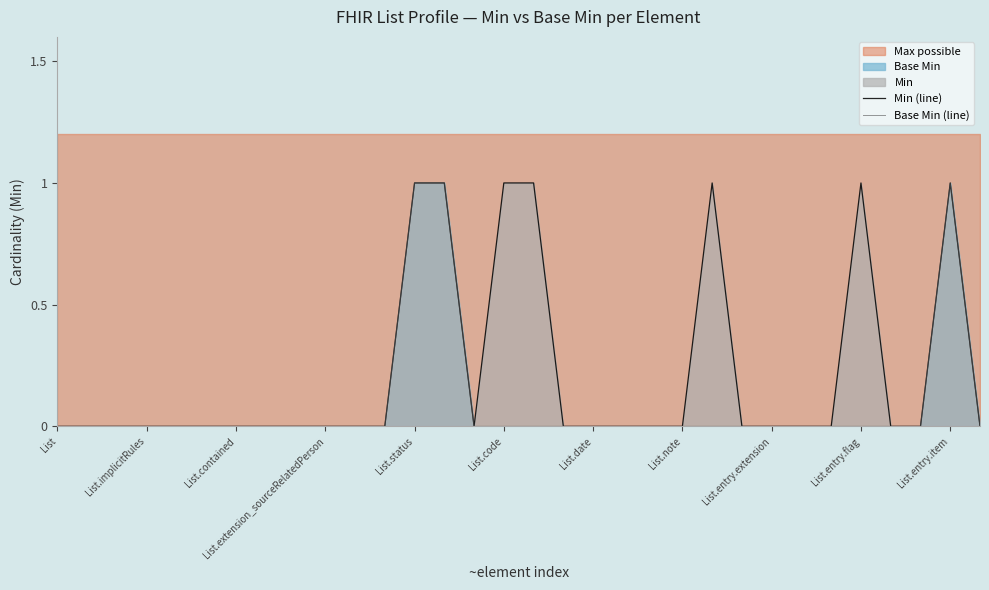

The value of Base Min at List.code is 0. True or false?

True